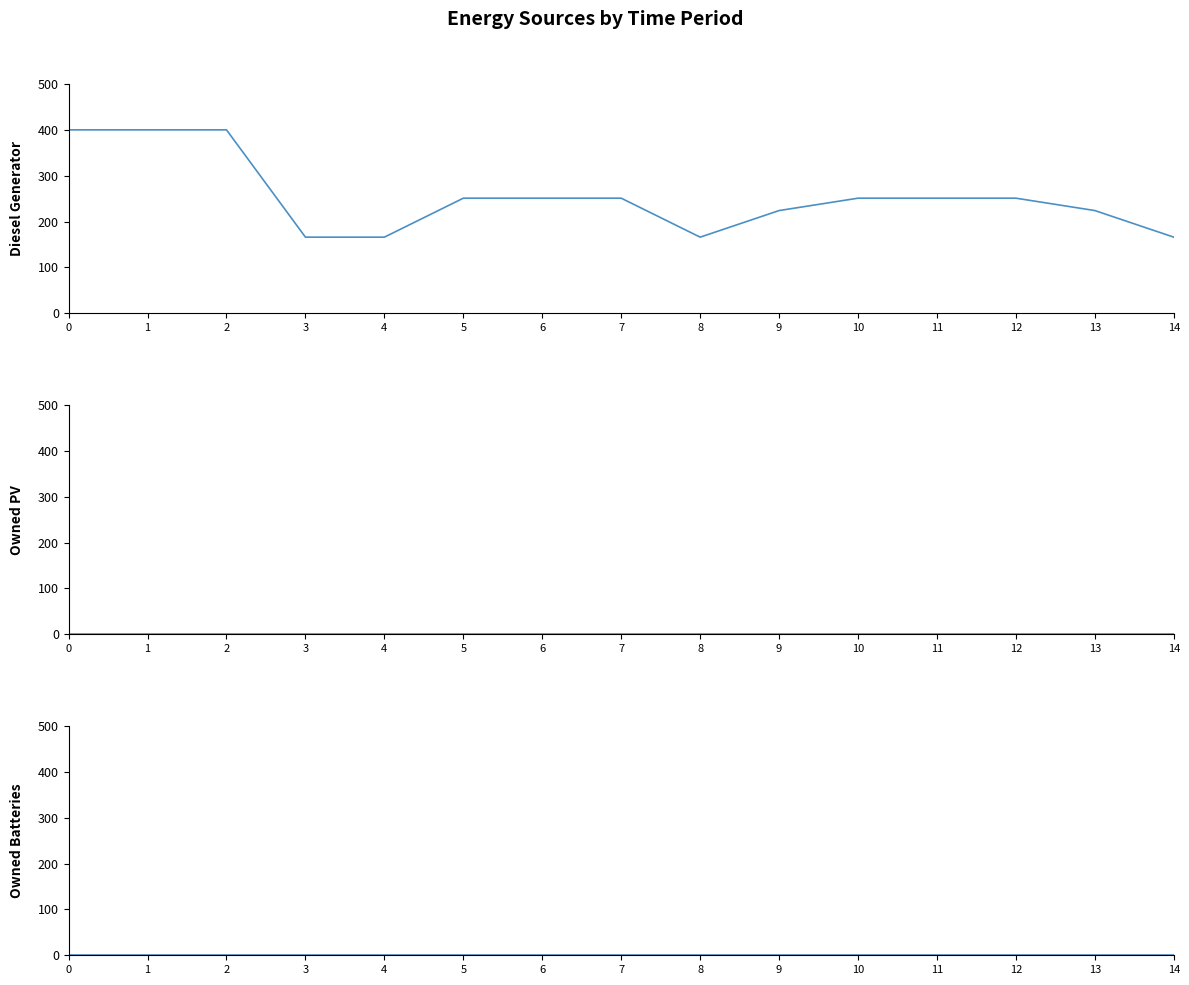

Reading left to right, extract all data points from this chart.

Diesel Generator: 0=400	1=400	2=400	3=166	4=166	5=251	6=251	7=251	8=166	9=224	10=251	11=251	12=251	13=224	14=166
Owned PV: 0=0	1=0	2=0	3=0	4=0	5=0	6=0	7=0	8=0	9=0	10=0	11=0	12=0	13=0	14=0
Owned Batteries: 0=0	1=0	2=0	3=0	4=0	5=0	6=0	7=0	8=0	9=0	10=0	11=0	12=0	13=0	14=0